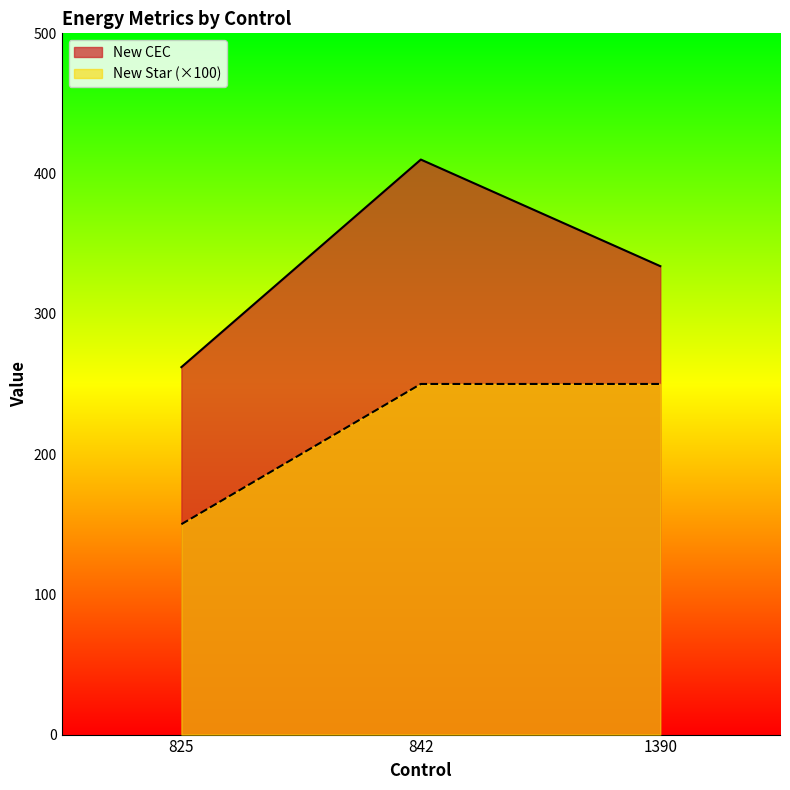

What is the difference between the New CEC values at 825 and 842?

148